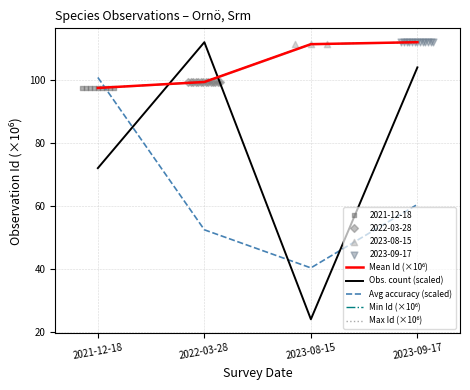

Which series contains the highest Y value?

Max Id (×10⁶)